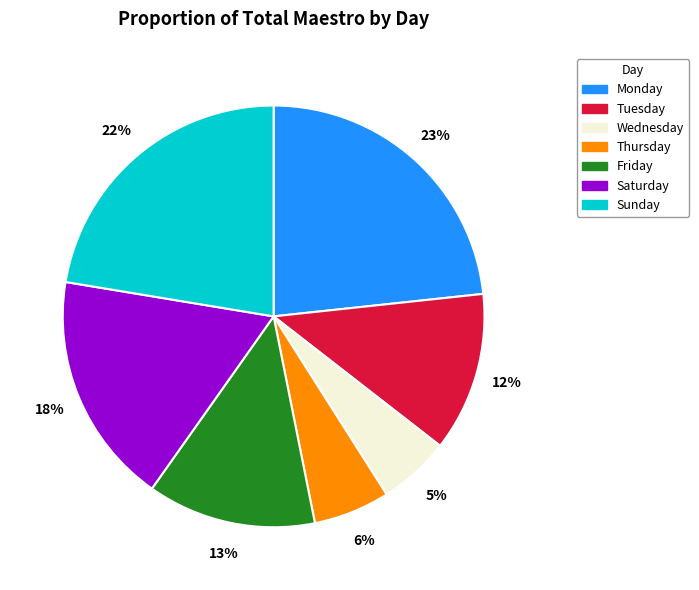

Is there any slice that represents more than half of the pie?

No